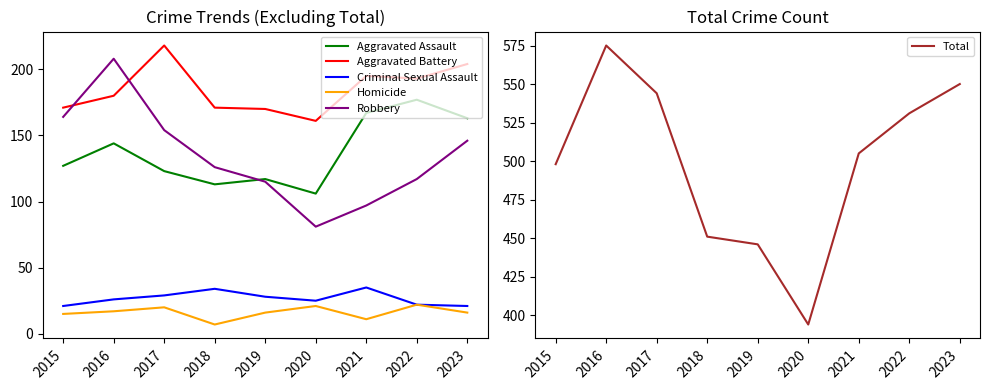

Rank the series at 2023 from lowest to highest value.

Homicide, Criminal Sexual Assault, Robbery, Aggravated Assault, Aggravated Battery, Total